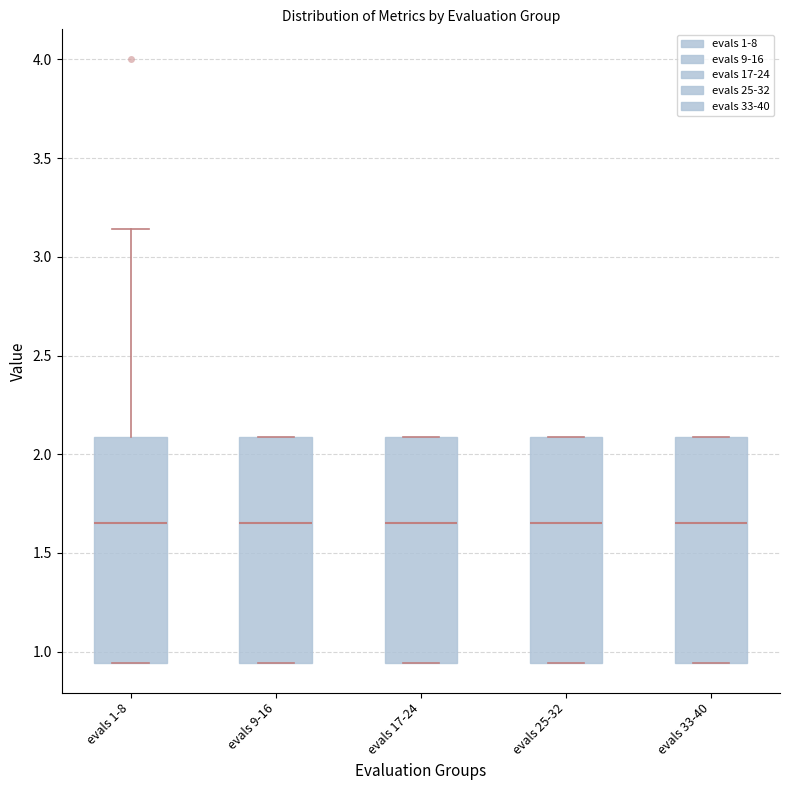

Where does the median line of the box for evals 9-16 sit on the y-axis? The values are not printed on the chart, so give them approximately, as read against the axis.

1.65